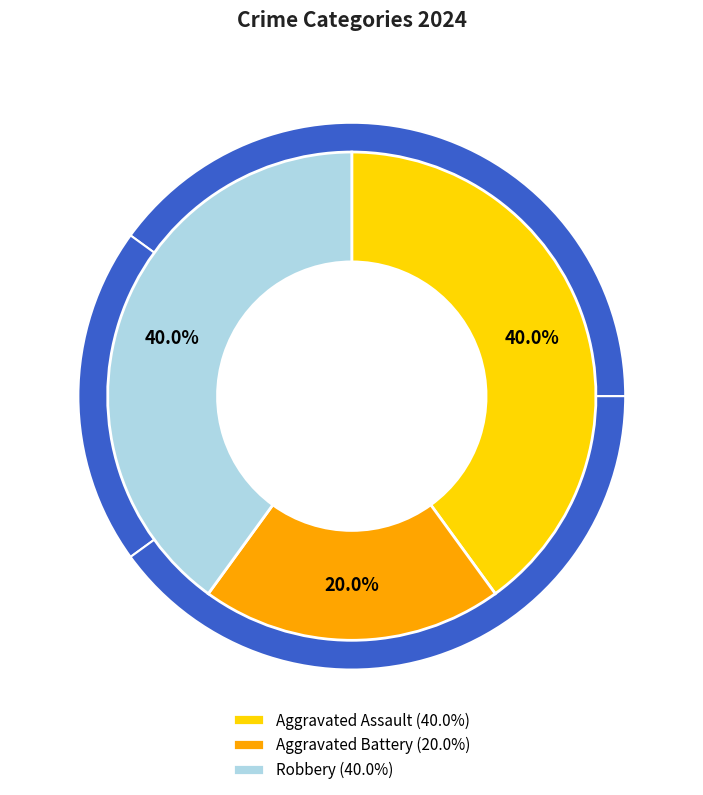

Count the number of slices in the pie.

3